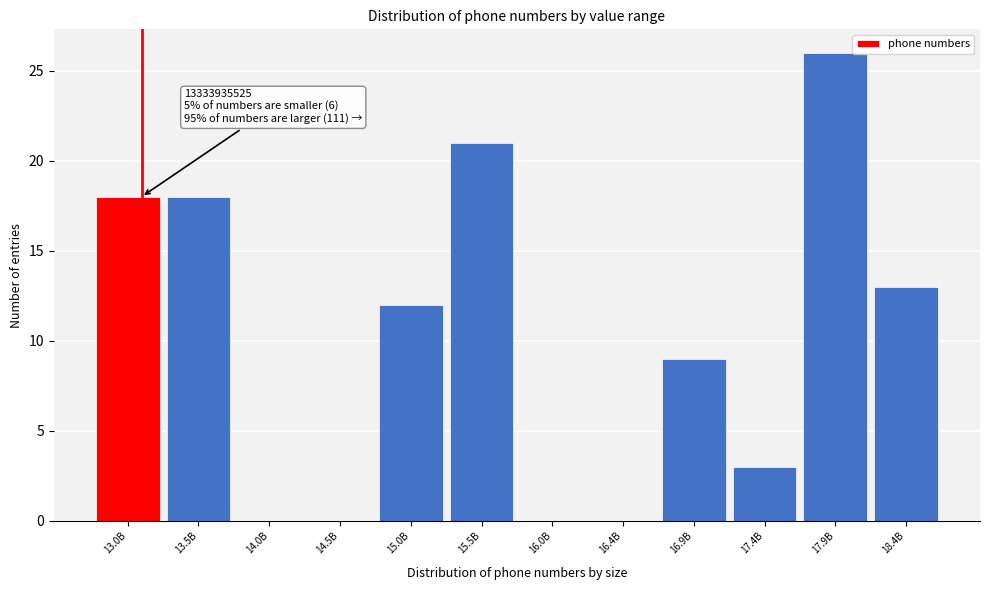

Reading left to right, list all the values displayed in this chart.

13.0B=18	13.5B=18	14.0B=0	14.5B=0	15.0B=12	15.5B=21	16.0B=0	16.4B=0	16.9B=9	17.4B=3	17.9B=26	18.4B=13